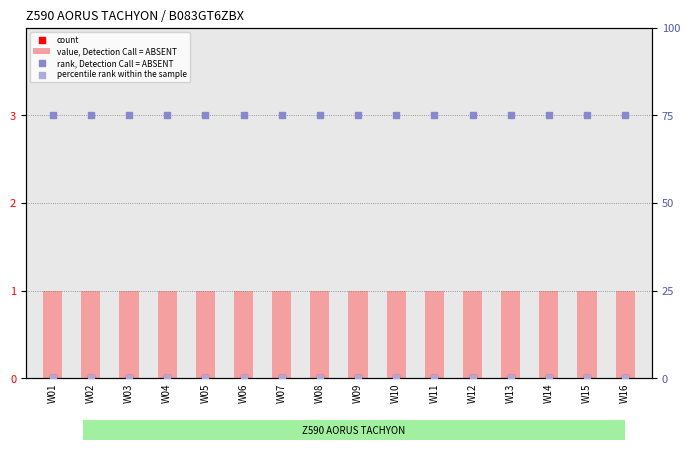

Which series contains the highest Y value?

rank, Detection Call = ABSENT